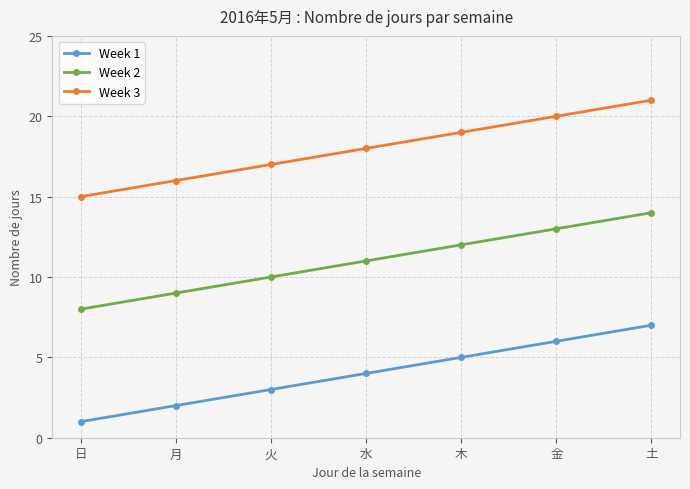

Reading right to left, transcribe all the data shown in this chart.

Week 1: 土=7	金=6	木=5	水=4	火=3	月=2	日=1
Week 2: 土=14	金=13	木=12	水=11	火=10	月=9	日=8
Week 3: 土=21	金=20	木=19	水=18	火=17	月=16	日=15